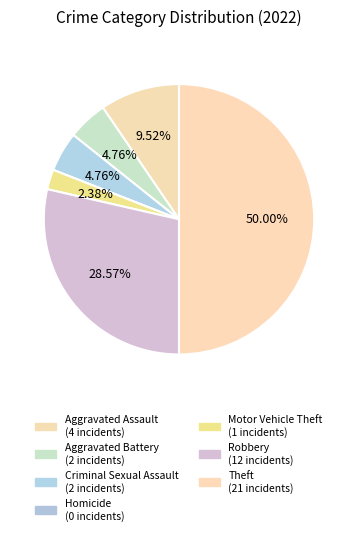

True or false: Criminal Sexual Assault accounts for 1% of the total.

False